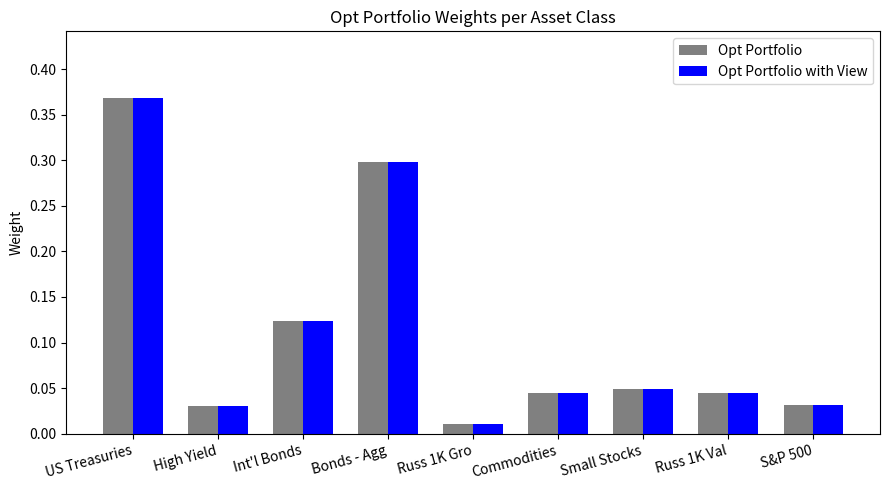

The Opt Portfolio with View series shows 0.1 at Russ 1K Val. True or false?

False